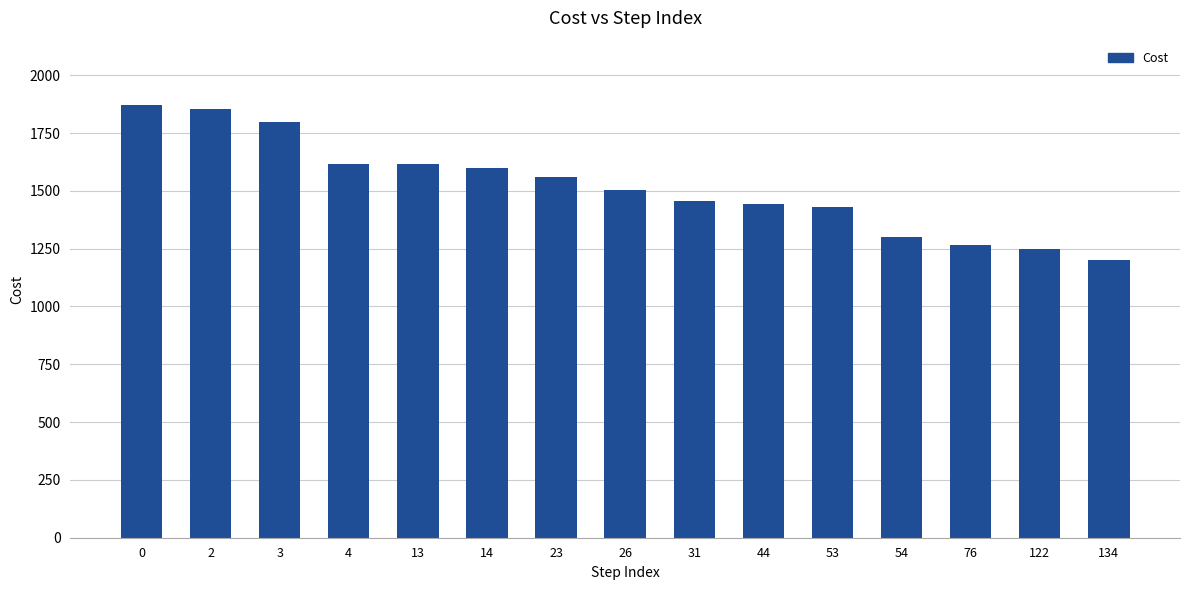

What is the value of the 7th bar from the left?

1559